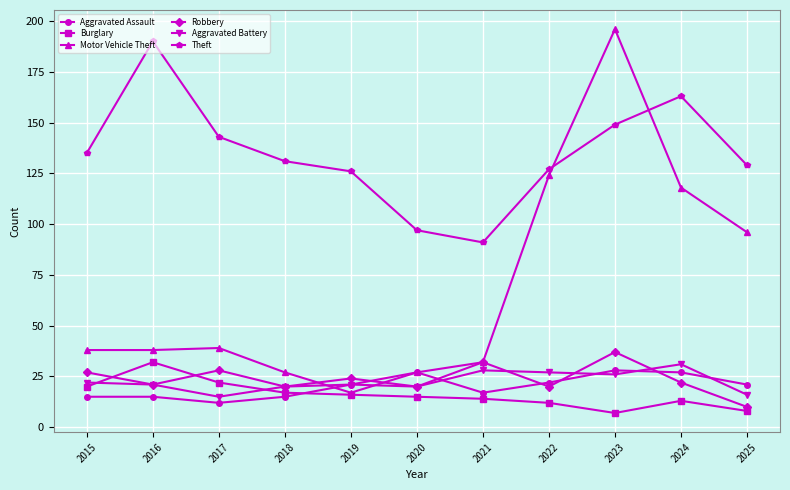

Reading right to left, what are all the values shown in this chart?

Aggravated Assault: 2025=21	2024=27	2023=28	2022=22	2021=17	2020=27	2019=21	2018=15	2017=12	2016=15	2015=15
Burglary: 2025=8	2024=13	2023=7	2022=12	2021=14	2020=15	2019=16	2018=17	2017=22	2016=32	2015=20
Motor Vehicle Theft: 2025=96	2024=118	2023=196	2022=124	2021=32	2020=27	2019=17	2018=27	2017=39	2016=38	2015=38
Robbery: 2025=10	2024=22	2023=37	2022=20	2021=32	2020=20	2019=24	2018=20	2017=28	2016=21	2015=27
Aggravated Battery: 2025=16	2024=31	2023=26	2022=27	2021=28	2020=20	2019=21	2018=20	2017=15	2016=21	2015=22
Theft: 2025=129	2024=163	2023=149	2022=127	2021=91	2020=97	2019=126	2018=131	2017=143	2016=190	2015=135